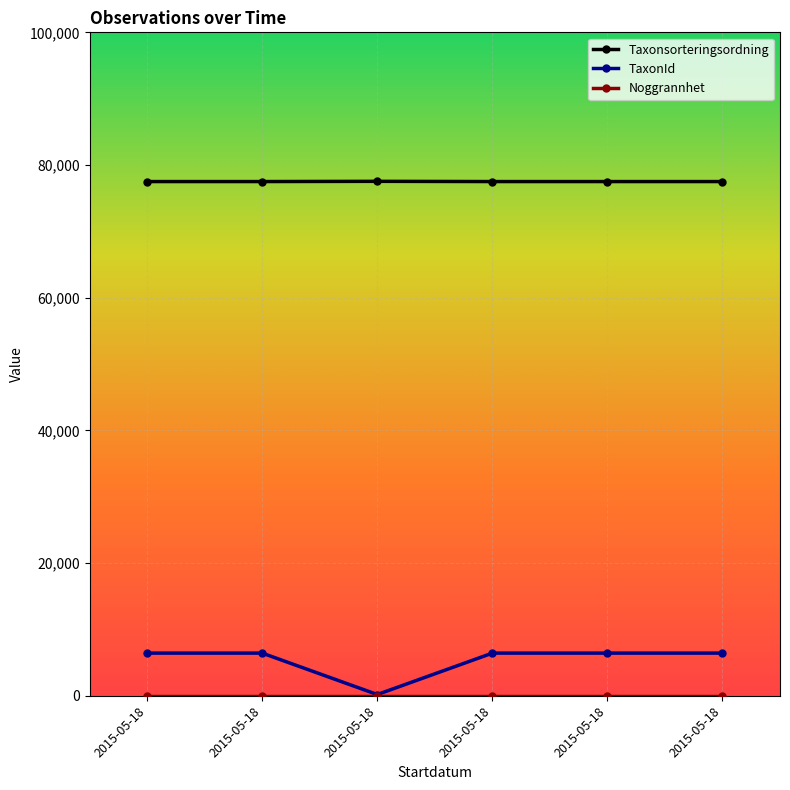

How many lines are shown in the chart?

3